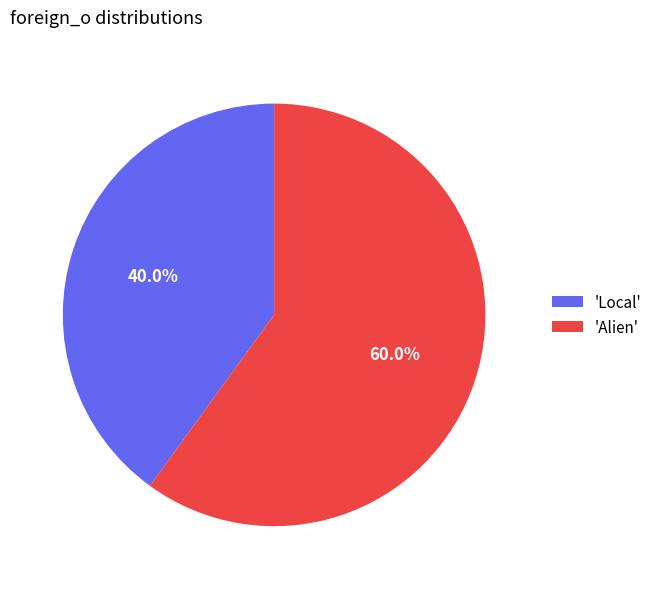

Count the number of slices in the pie.

2